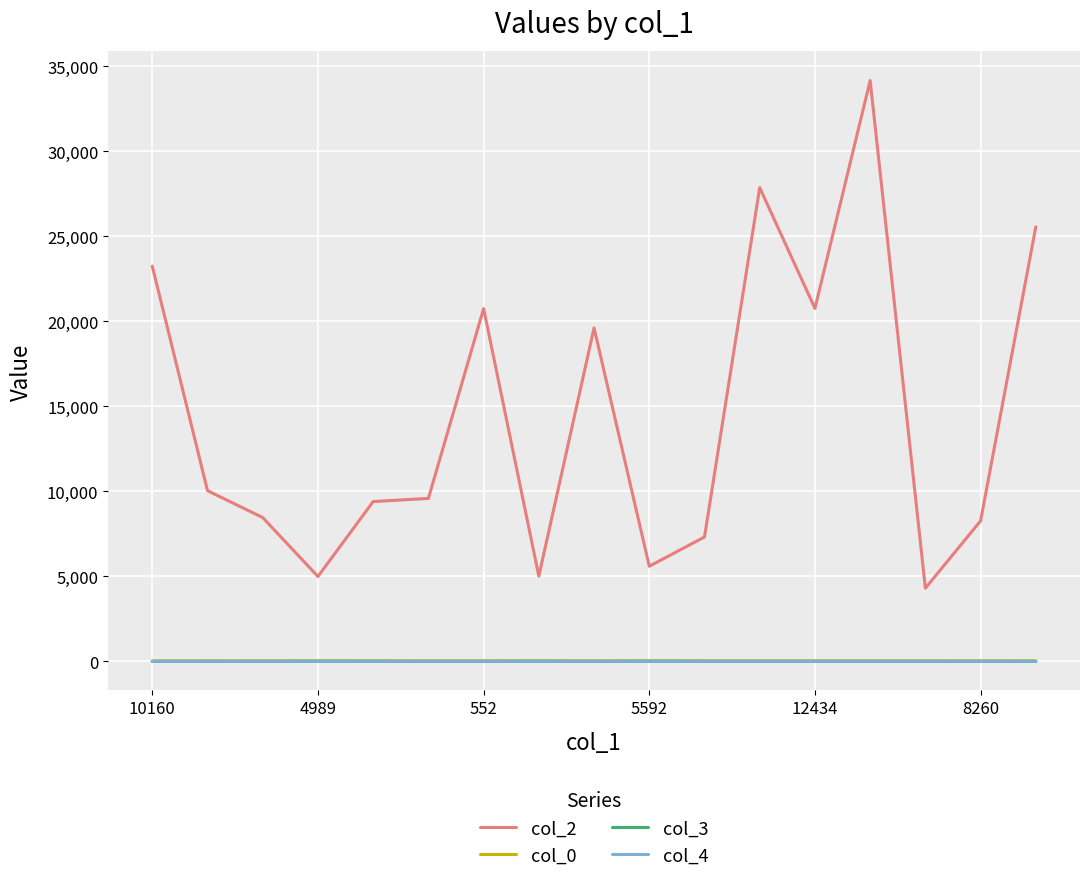

Which series has the largest total across all categories?

col_2